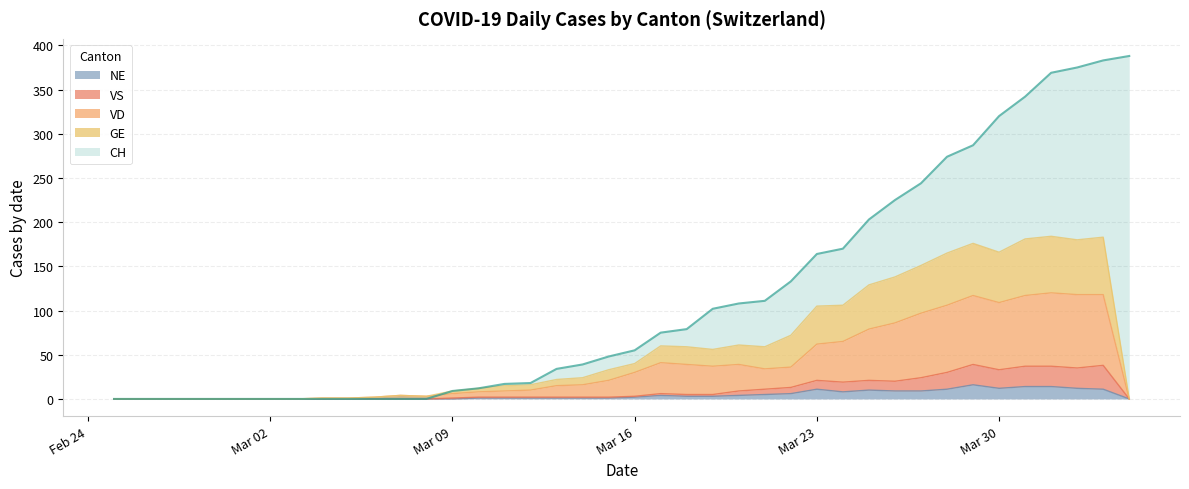

At which category does GE reach its first local peak?

2020-03-07